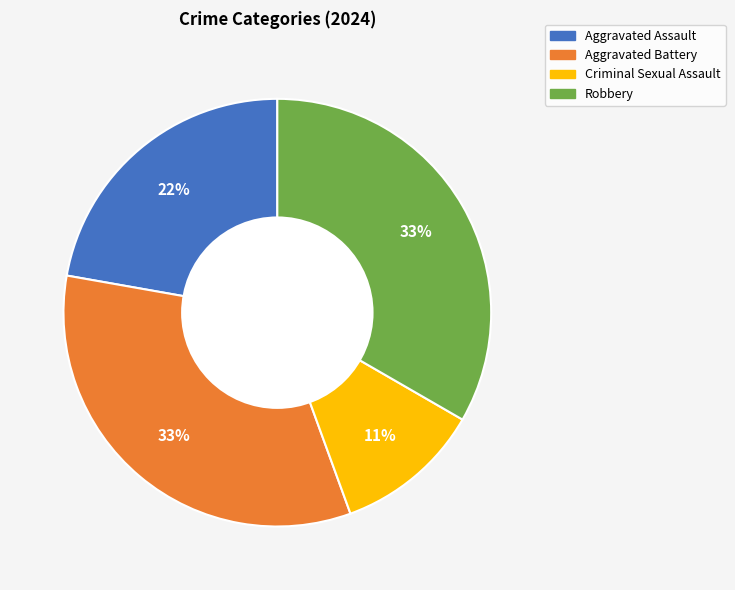

The Robbery slice represents 28% of the pie. True or false?

False